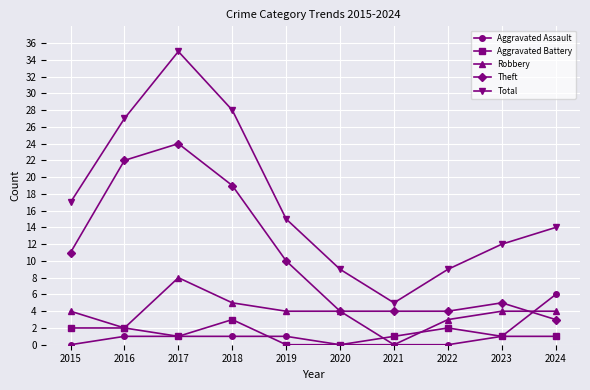

Rank the series at 2015 from lowest to highest value.

Aggravated Assault, Aggravated Battery, Robbery, Theft, Total